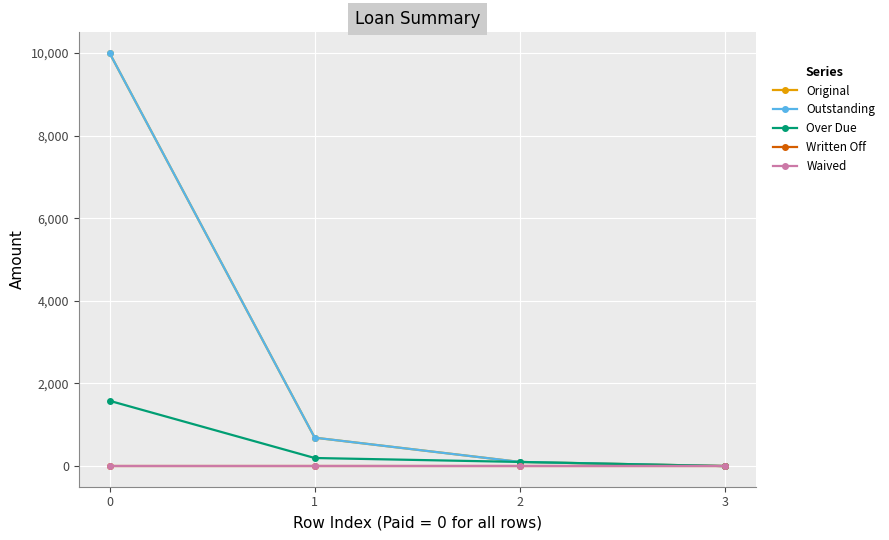

What is the difference between the highest and lowest values at 2?

100.0